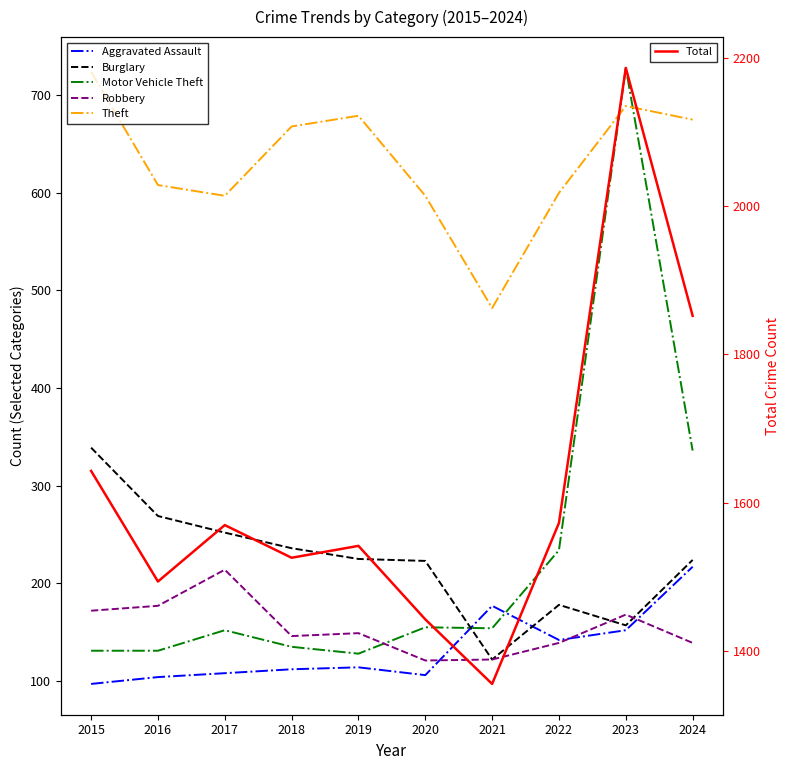

What is the sum of the Motor Vehicle Theft values at 2020 and 2017?

307